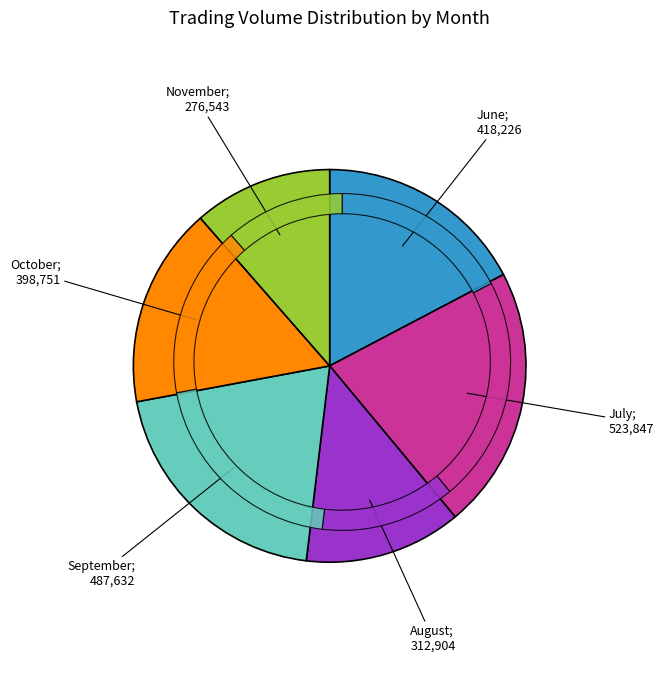

Is it true that 14 is 11% of the pie?

False